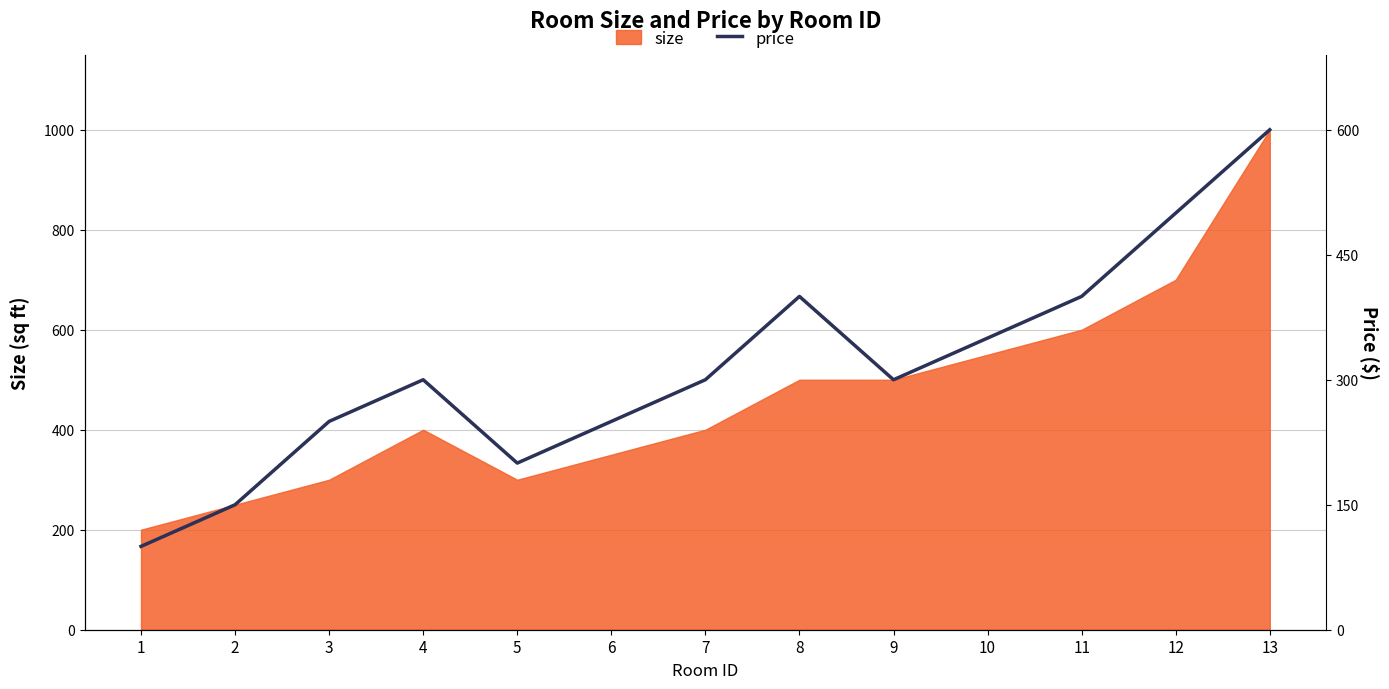

Where is the data nearest to the value 350?

10